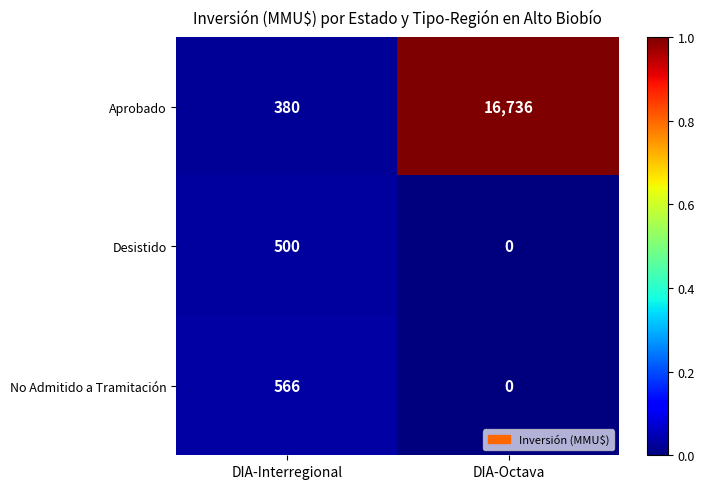

The value of Aprobado at DIA-Interregional is 100. True or false?

False